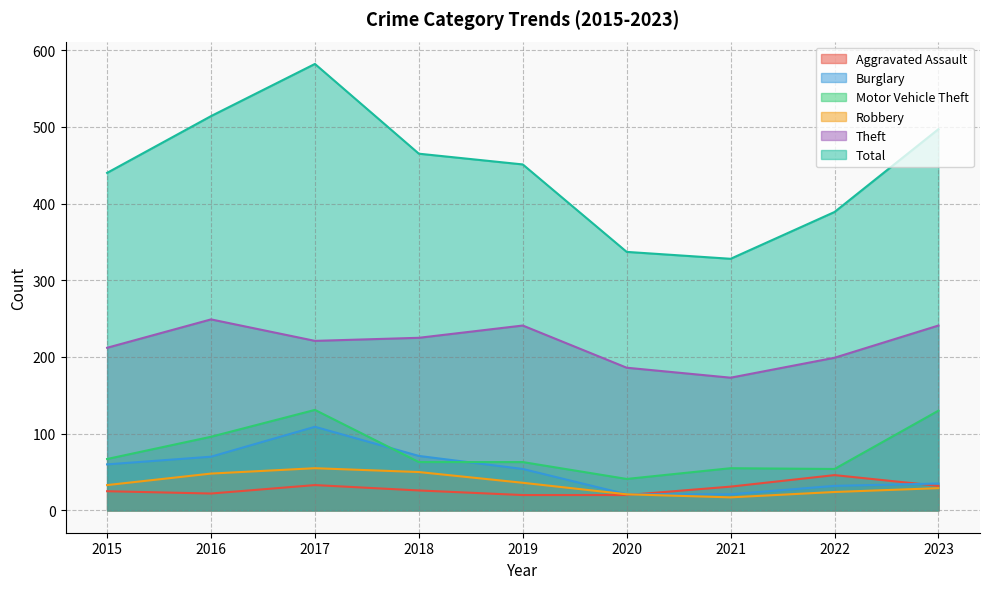

Is it true that Motor Vehicle Theft equals 131 at 2017?

True